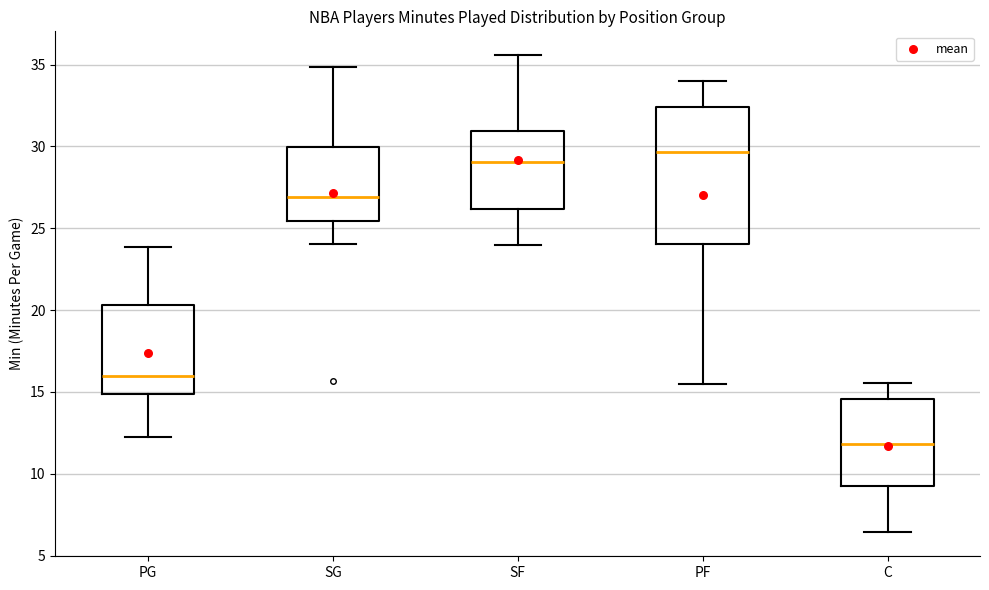

Reading left to right, read every box against the y-axis: the position of its median line, the range the box covers, and the ends of its whiskers. The values are not printed on the chart, so give them approximately, as read against the axis.

PG: median 16.0, box 15.0 to 20.5, whiskers 12.5 to 24.0
SG: median 27.0, box 25.5 to 30.0, whiskers 24.0 to 35.0
SF: median 29.0, box 26.0 to 31.0, whiskers 24.0 to 35.5
PF: median 29.5, box 24.0 to 32.5, whiskers 15.5 to 34.0
C: median 12.0, box 9.5 to 14.5, whiskers 6.5 to 15.5